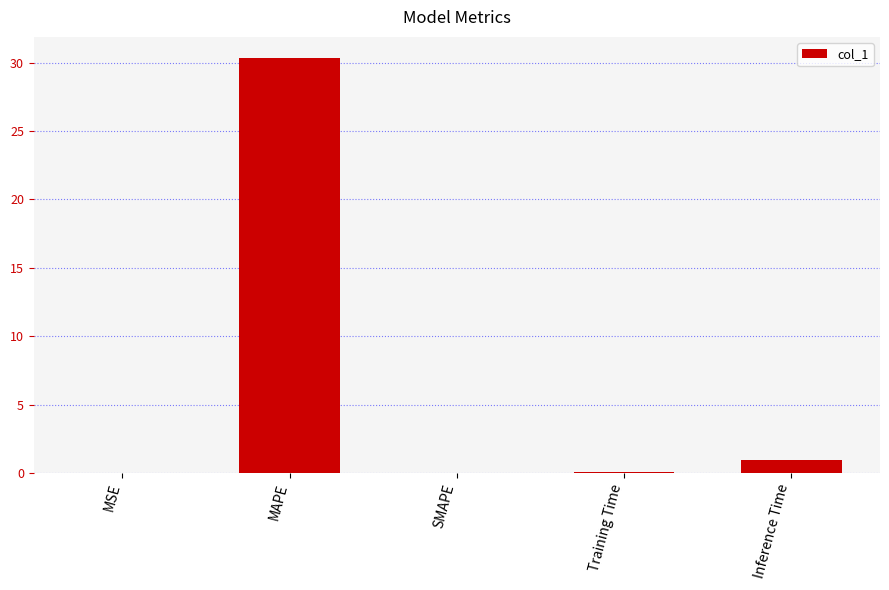

At which label is the value closest to 15?

Inference Time